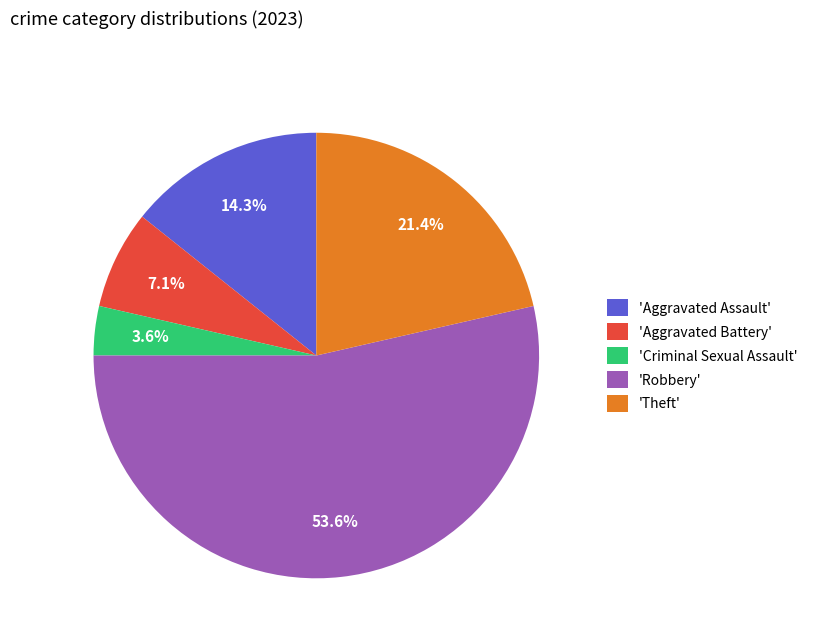

Which category has the biggest portion of the pie?

'Robbery'